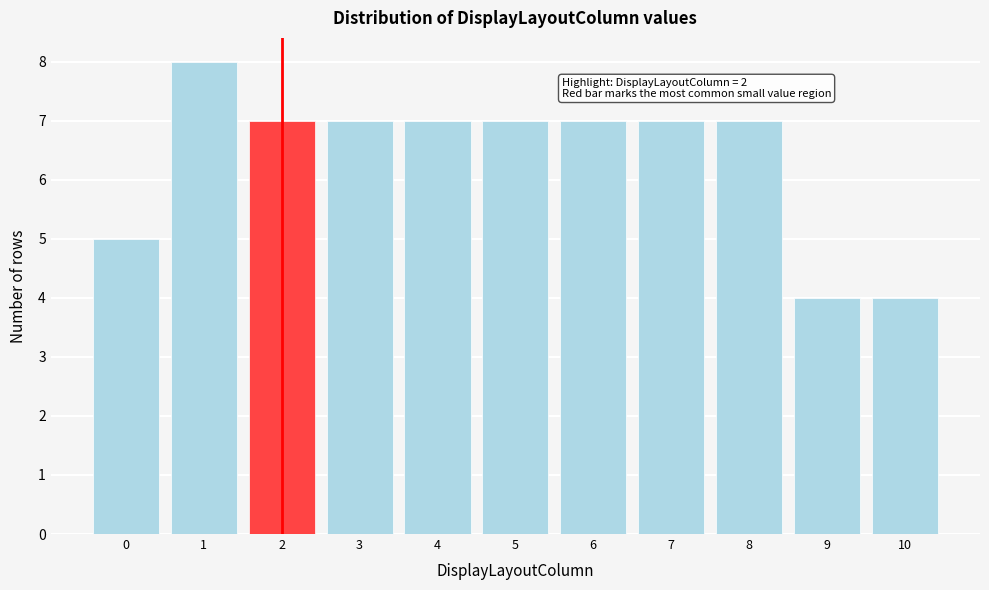

Which range on the x-axis has the tallest bar?

0.5 to 1.5